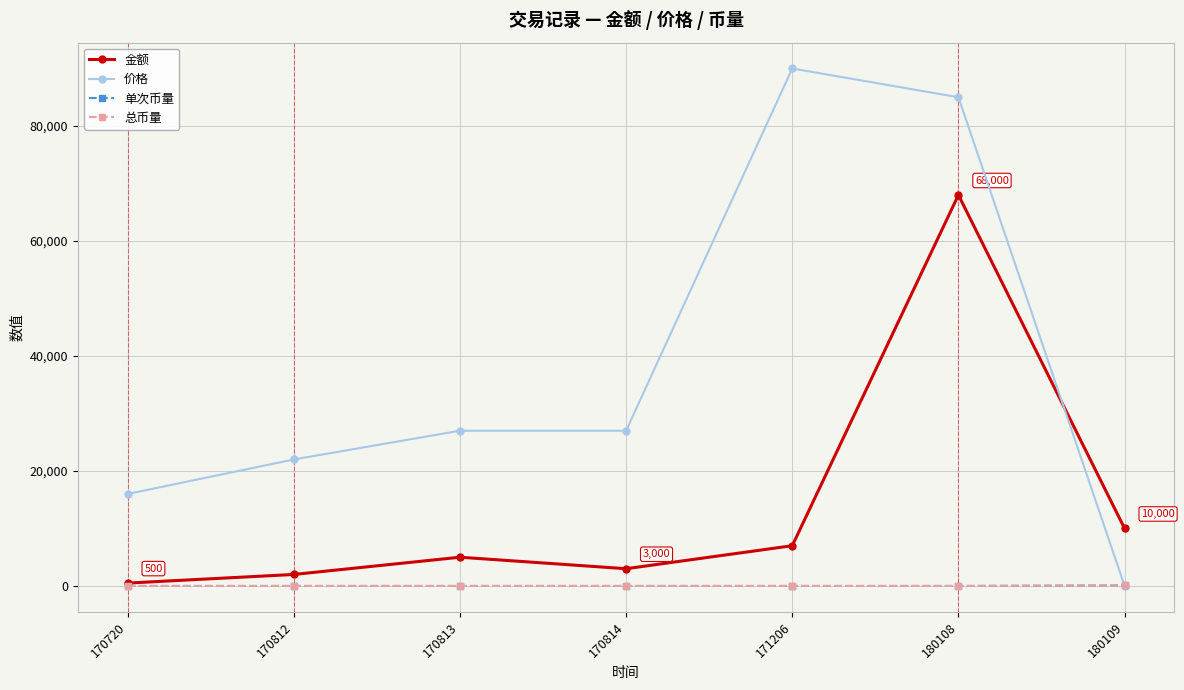

What is the total value across all series at 171206?

96999.6